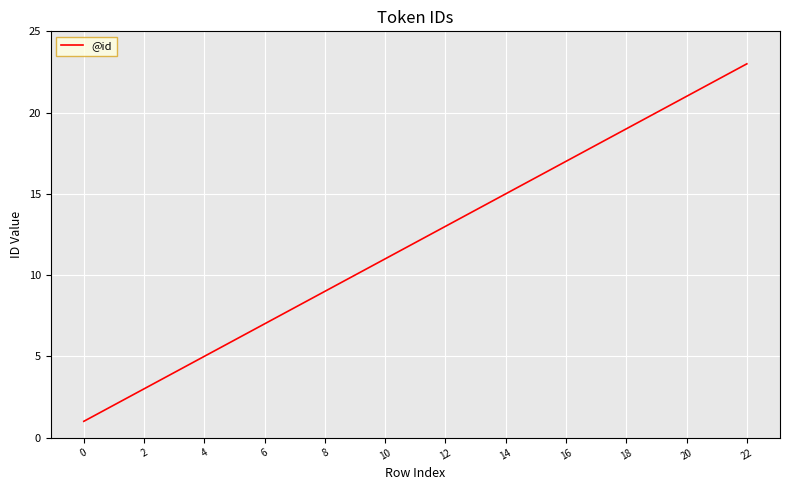

What is the maximum value shown in the chart?

23